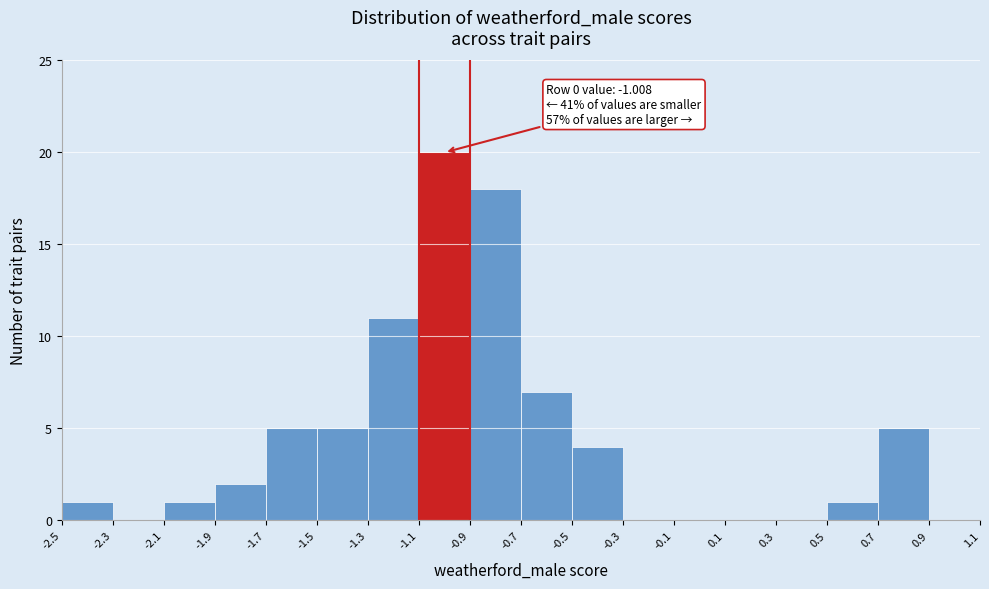

Which range on the x-axis has the tallest bar?

-1.1 to -0.9